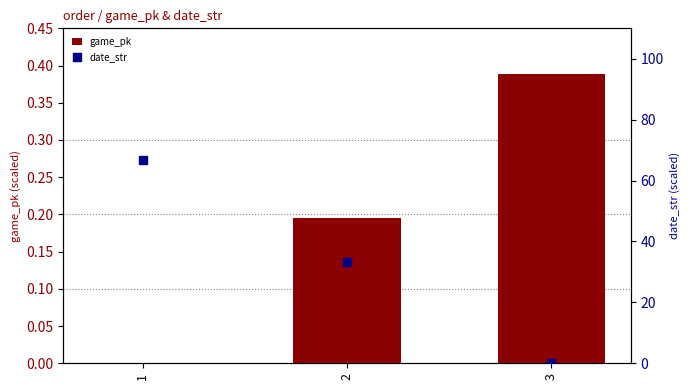

At how many categories does at least one series exceed 44?

1